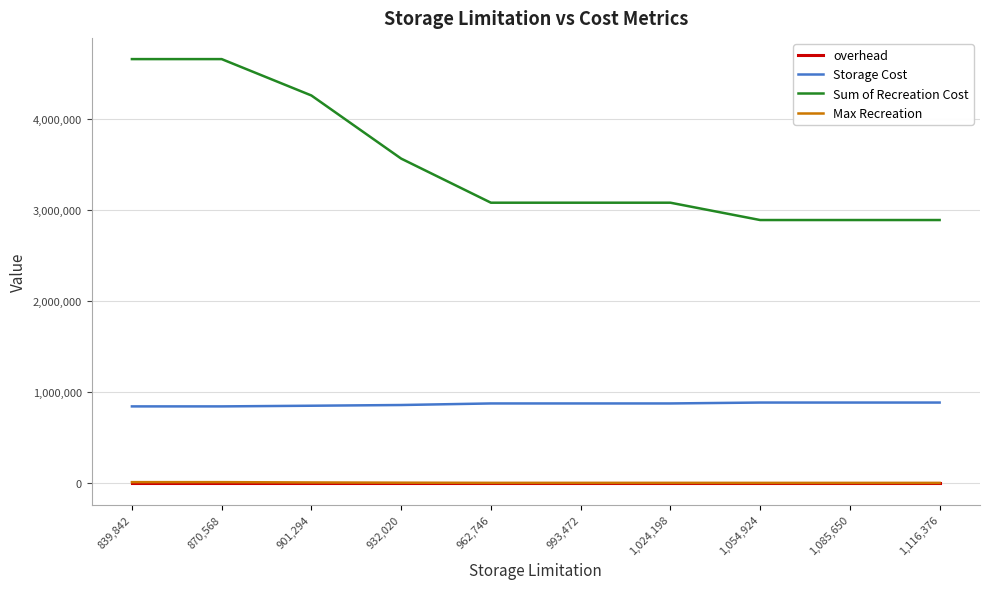

What value does the Storage Cost series have at 932,020?

859927.0